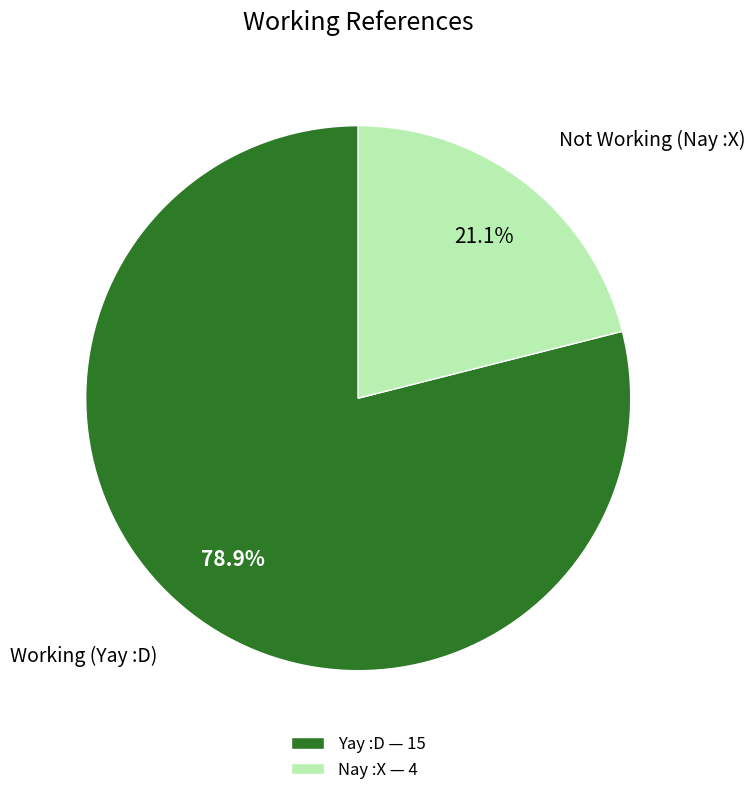

What percentage is the Yay :D slice, to the nearest percent?

79%